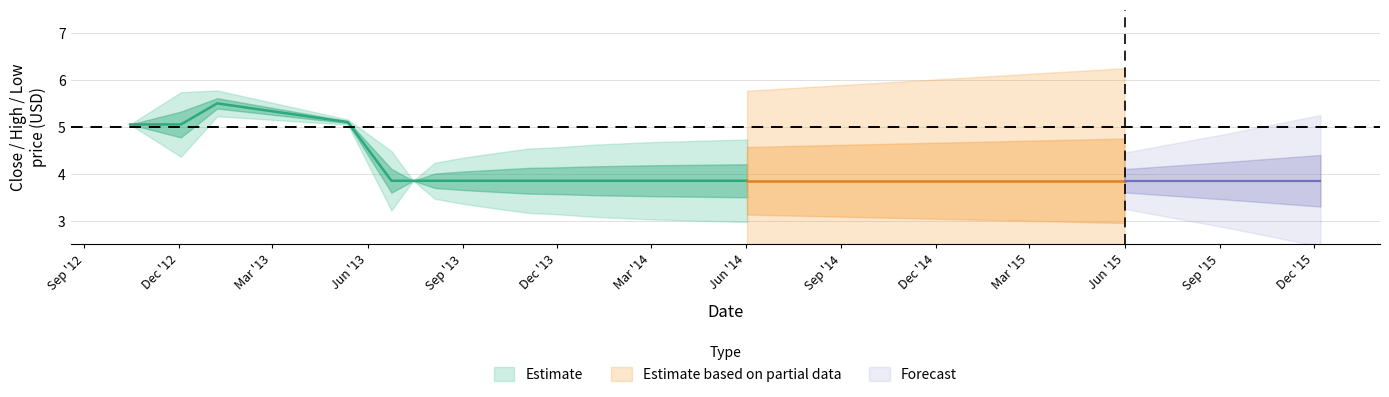

Which has a higher value, 7 or 8?

7